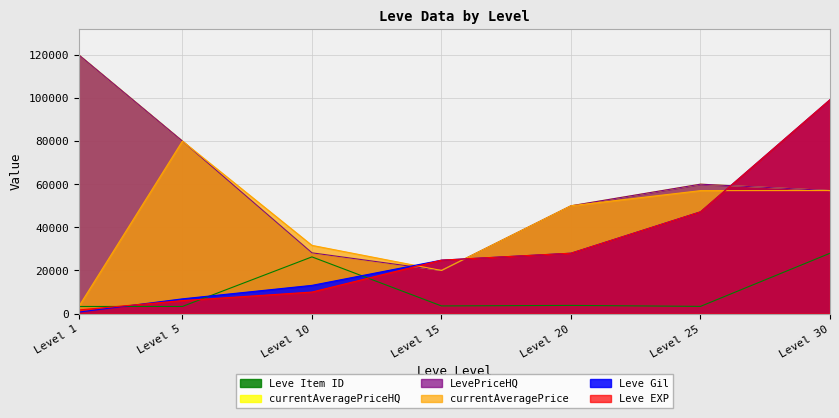

At which category does Leve Item ID reach its first local peak?

Level 10